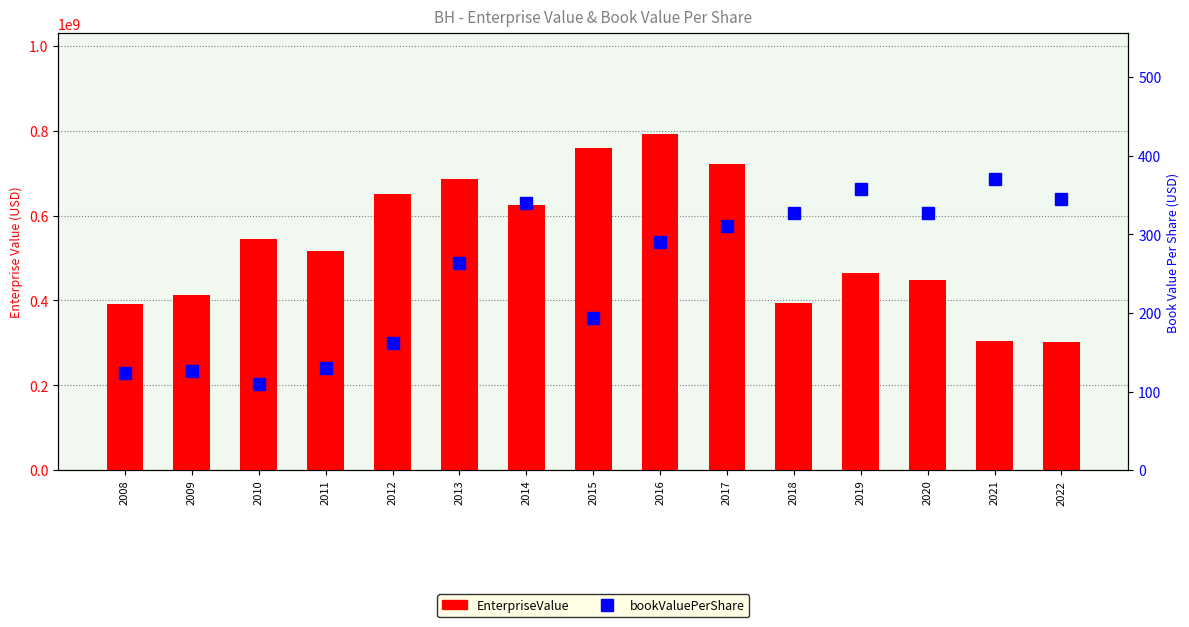

Read the bookValuePerShare value at 2011.

130.1